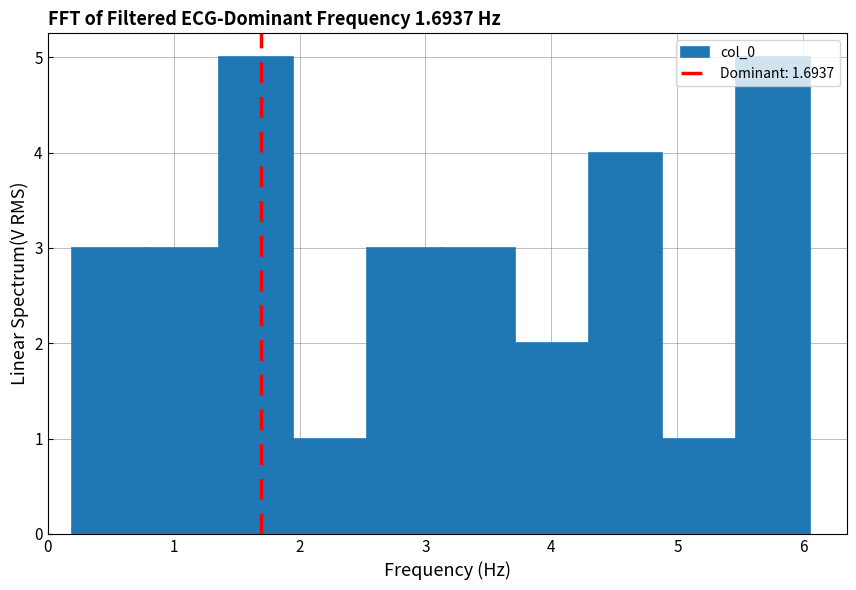

Reading left to right, list every bar in this chart as the range it spans on the x-axis followed by its height. Neither the bar edges nor the heights are printed on the chart, so give them approximately, as read against the axes.

0.2 to 0.8: 3
0.8 to 1.4: 3
1.4 to 1.9: 5
1.9 to 2.5: 1
2.5 to 3.1: 3
3.1 to 3.7: 3
3.7 to 4.3: 2
4.3 to 4.9: 4
4.9 to 5.5: 1
5.5 to 6.1: 5